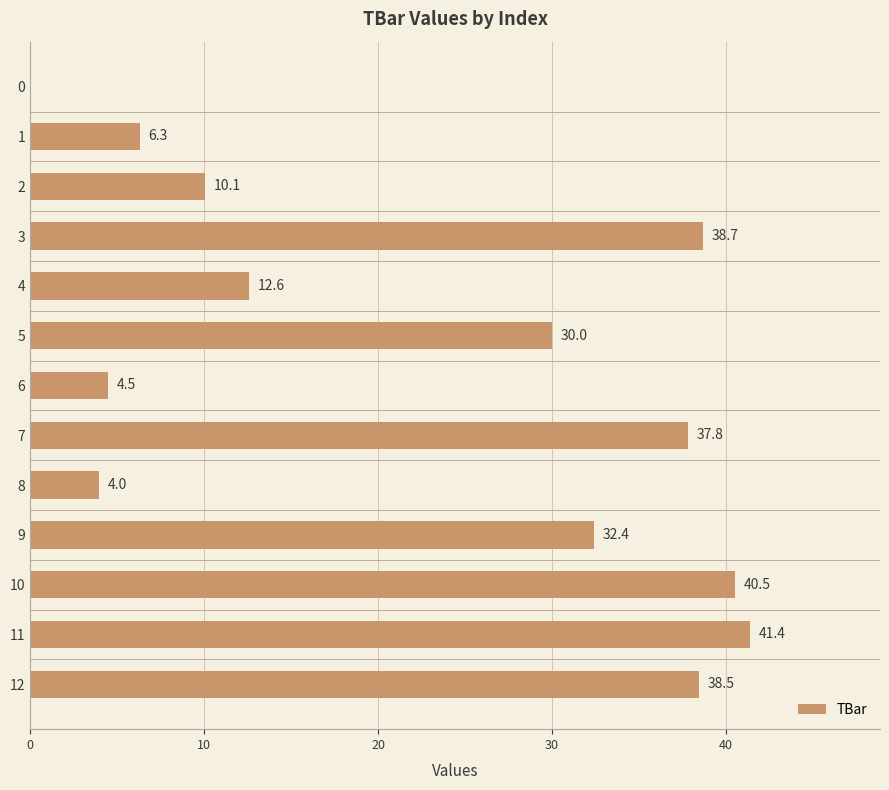

What is the sum of the values at 2 and 9?

42.5